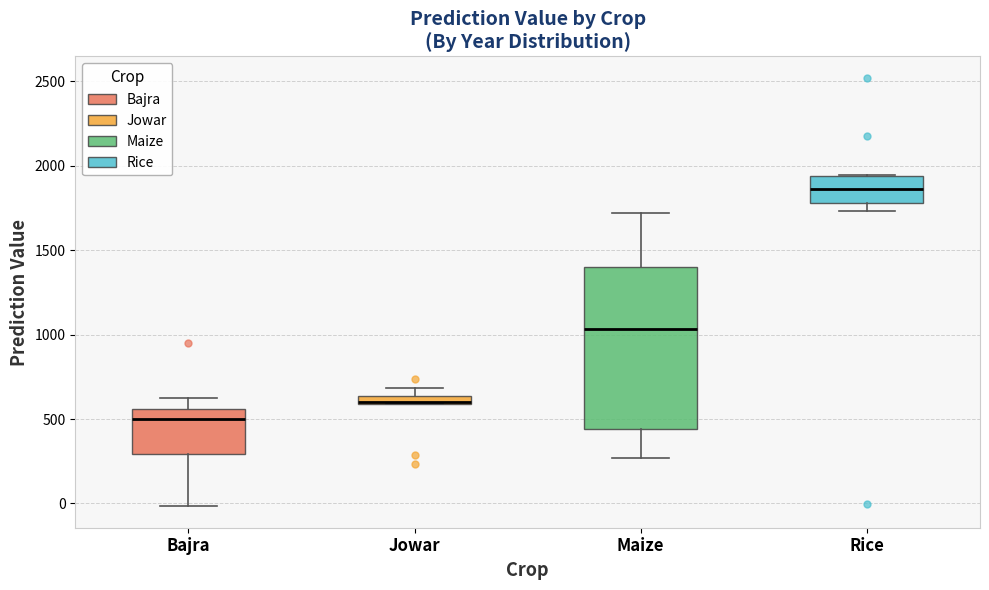

Which box's median line is the highest?

Rice